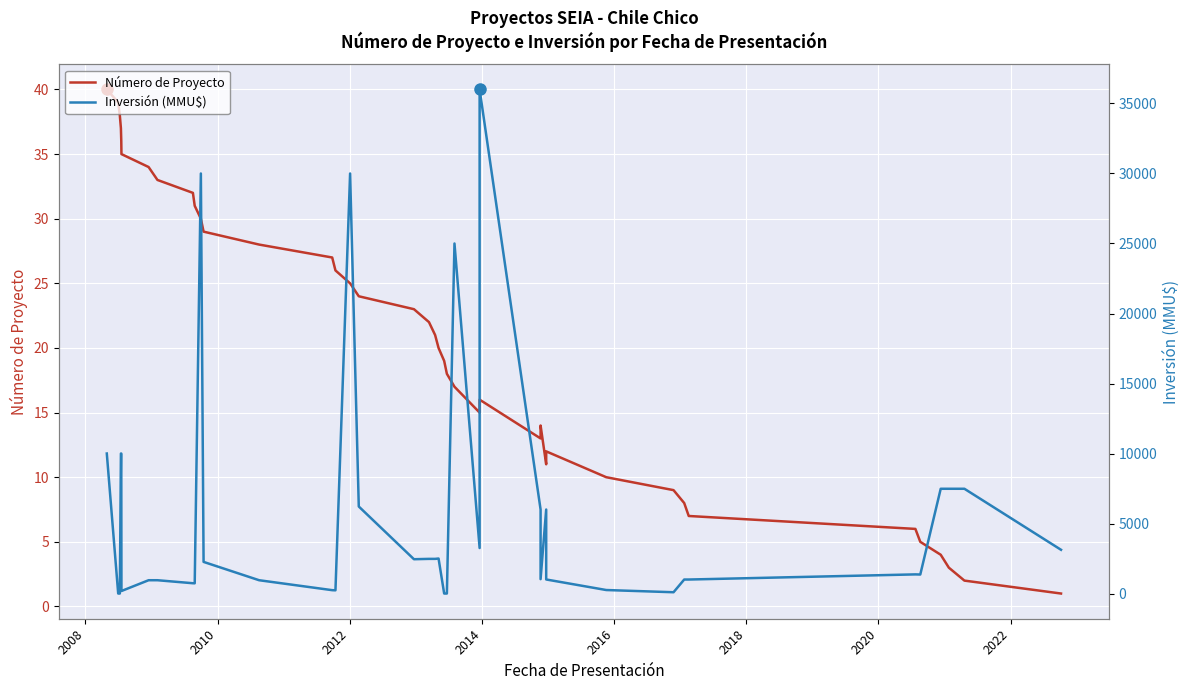

Which series has the widest spread of values?

Inversión (MMU$)